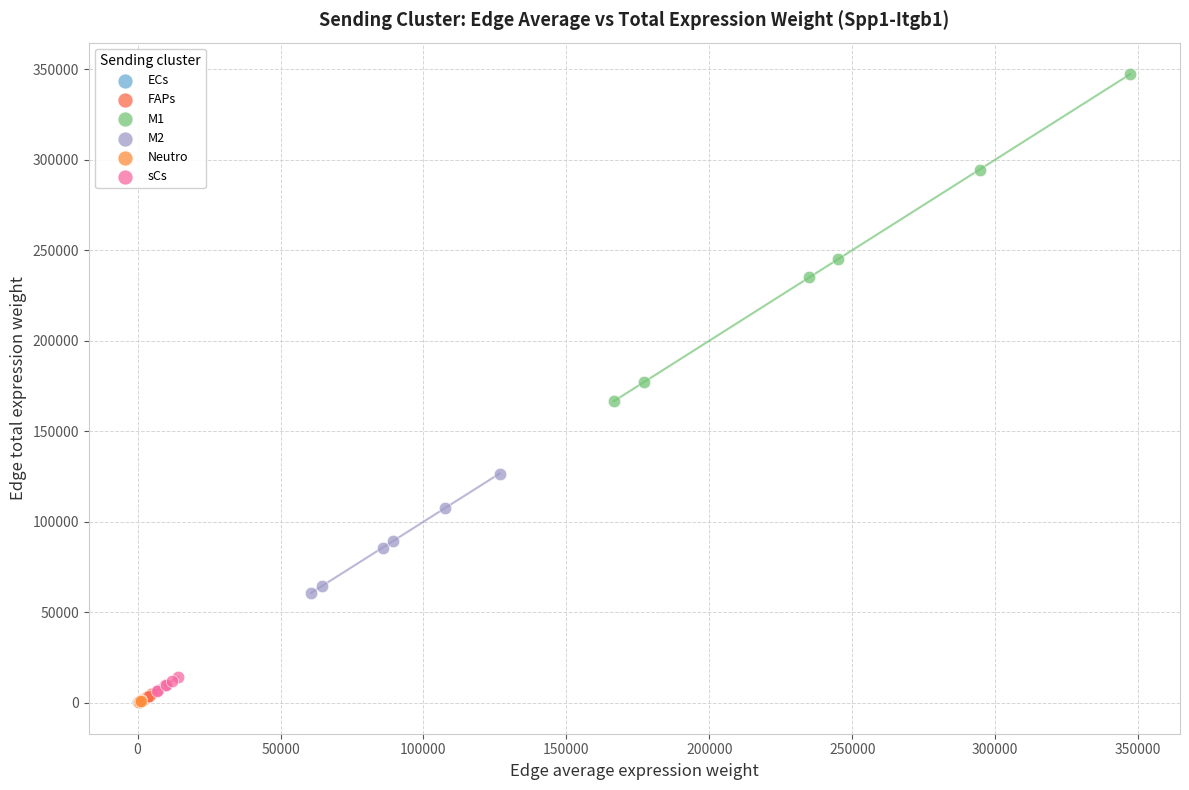

Which series reaches the maximum Y coordinate?

M1